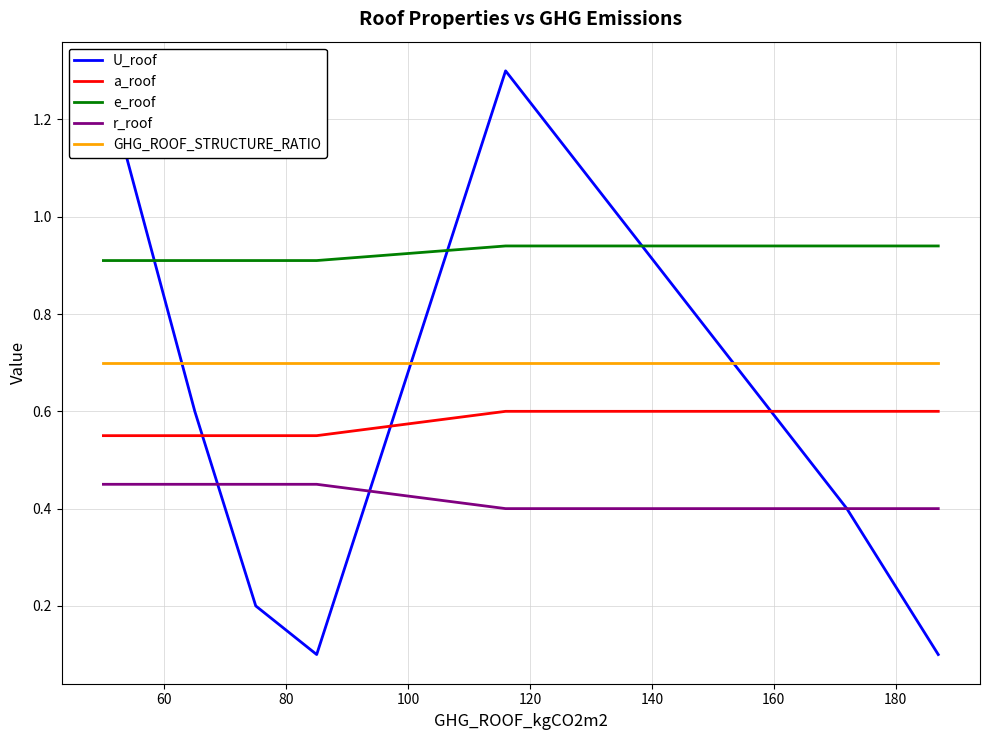

True or false: GHG_ROOF_STRUCTURE_RATIO and r_roof intersect in this chart.

False